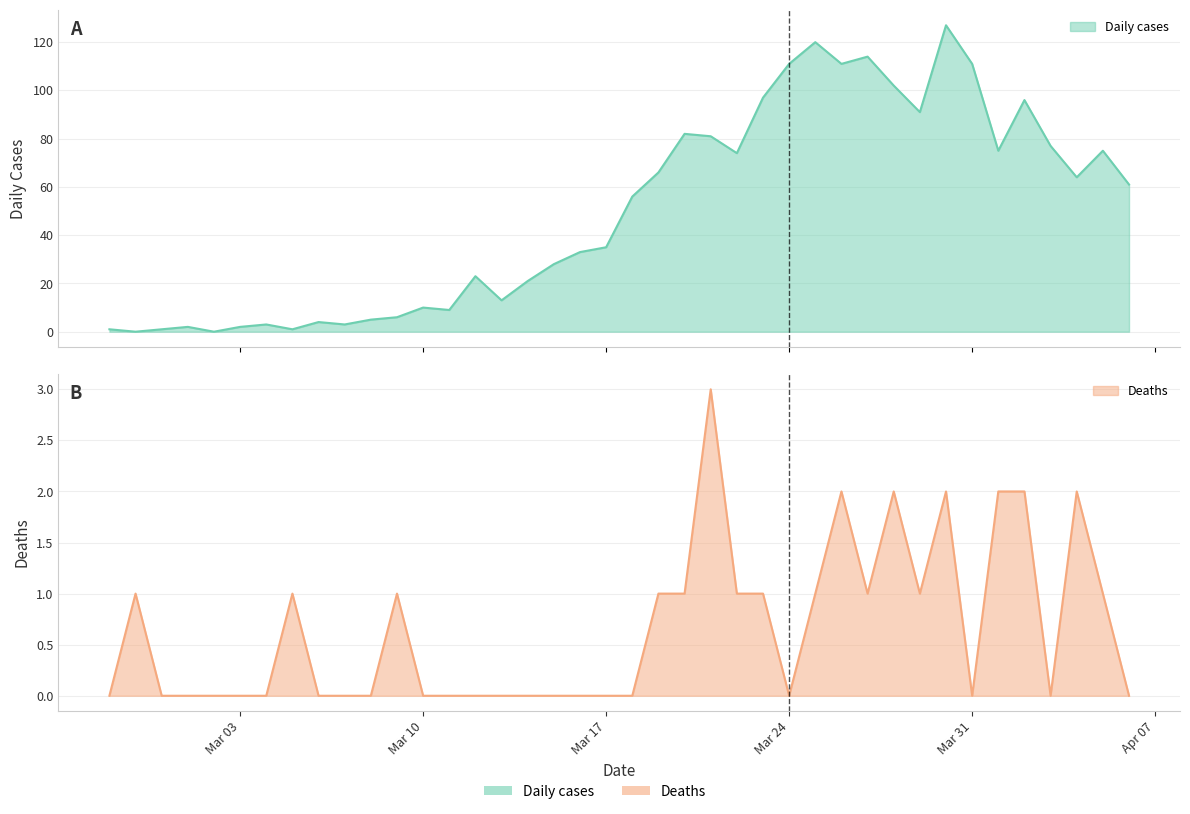

The Deaths series shows -1 at 2020-04-03. True or false?

False